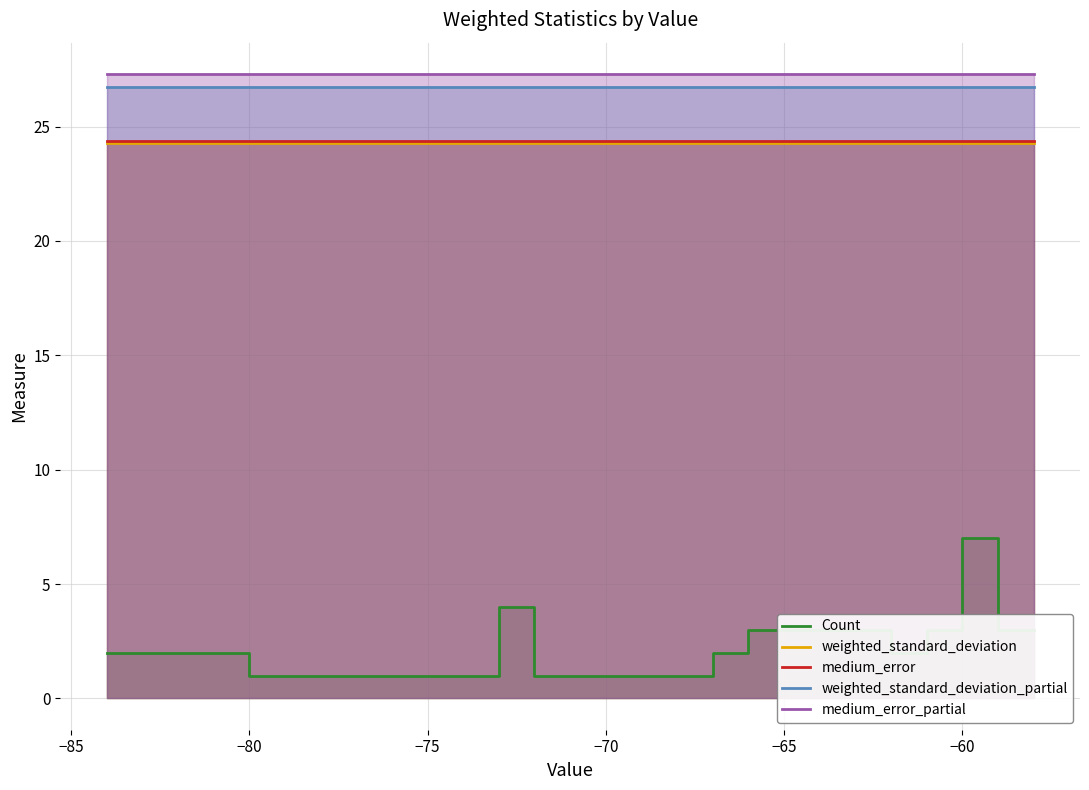

The weighted_standard_deviation_partial series shows 10.7 at −60. True or false?

False